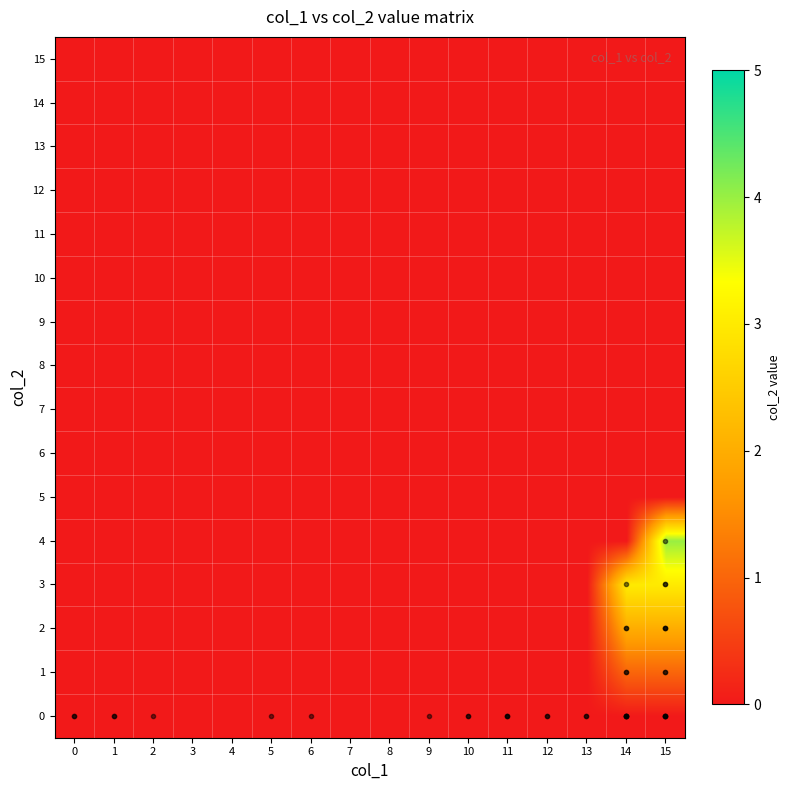

Reading left to right, what are all the values shown in this chart?

0: 0=0	1=0	2=0	3=0	4=0	5=0	6=0	7=0	8=0	9=0	10=0	11=0	12=0	13=0	14=0	15=0
1: 0=0	1=0	2=0	3=0	4=0	5=0	6=0	7=0	8=0	9=0	10=0	11=0	12=0	13=0	14=1	15=1
2: 0=0	1=0	2=0	3=0	4=0	5=0	6=0	7=0	8=0	9=0	10=0	11=0	12=0	13=0	14=2	15=2
3: 0=0	1=0	2=0	3=0	4=0	5=0	6=0	7=0	8=0	9=0	10=0	11=0	12=0	13=0	14=3	15=3
4: 0=0	1=0	2=0	3=0	4=0	5=0	6=0	7=0	8=0	9=0	10=0	11=0	12=0	13=0	14=0	15=4
5: 0=0	1=0	2=0	3=0	4=0	5=0	6=0	7=0	8=0	9=0	10=0	11=0	12=0	13=0	14=0	15=0
6: 0=0	1=0	2=0	3=0	4=0	5=0	6=0	7=0	8=0	9=0	10=0	11=0	12=0	13=0	14=0	15=0
7: 0=0	1=0	2=0	3=0	4=0	5=0	6=0	7=0	8=0	9=0	10=0	11=0	12=0	13=0	14=0	15=0
8: 0=0	1=0	2=0	3=0	4=0	5=0	6=0	7=0	8=0	9=0	10=0	11=0	12=0	13=0	14=0	15=0
9: 0=0	1=0	2=0	3=0	4=0	5=0	6=0	7=0	8=0	9=0	10=0	11=0	12=0	13=0	14=0	15=0
10: 0=0	1=0	2=0	3=0	4=0	5=0	6=0	7=0	8=0	9=0	10=0	11=0	12=0	13=0	14=0	15=0
11: 0=0	1=0	2=0	3=0	4=0	5=0	6=0	7=0	8=0	9=0	10=0	11=0	12=0	13=0	14=0	15=0
12: 0=0	1=0	2=0	3=0	4=0	5=0	6=0	7=0	8=0	9=0	10=0	11=0	12=0	13=0	14=0	15=0
13: 0=0	1=0	2=0	3=0	4=0	5=0	6=0	7=0	8=0	9=0	10=0	11=0	12=0	13=0	14=0	15=0
14: 0=0	1=0	2=0	3=0	4=0	5=0	6=0	7=0	8=0	9=0	10=0	11=0	12=0	13=0	14=0	15=0
15: 0=0	1=0	2=0	3=0	4=0	5=0	6=0	7=0	8=0	9=0	10=0	11=0	12=0	13=0	14=0	15=0